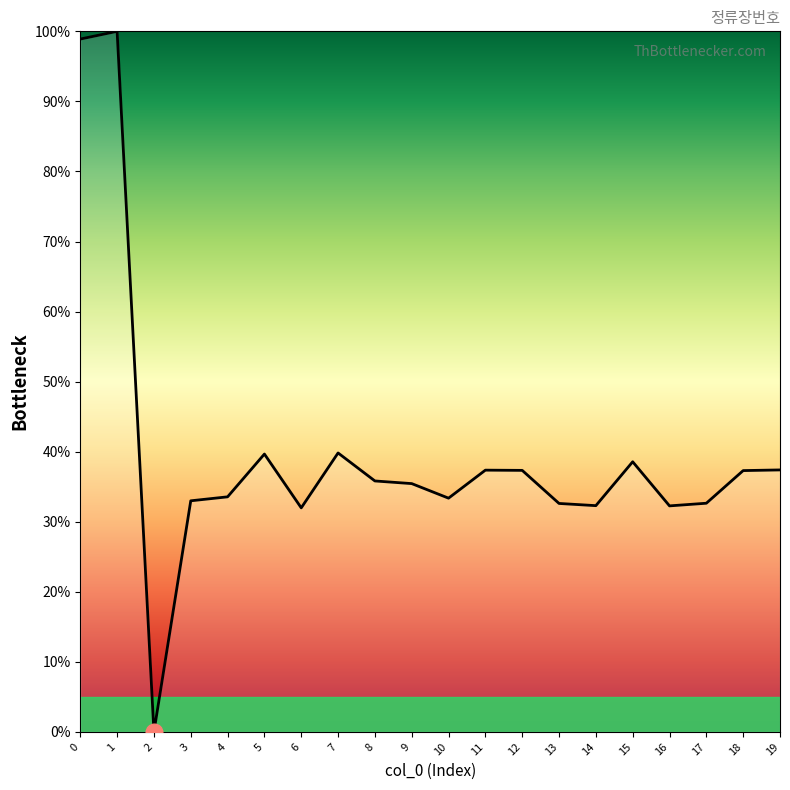

What is the greatest value displayed?

100.0